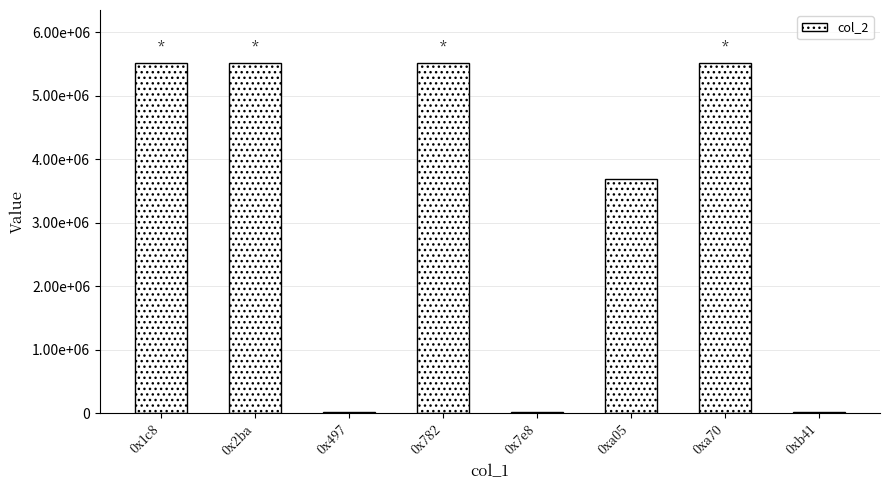

What is the label of the 4th bar from the left?

0x782